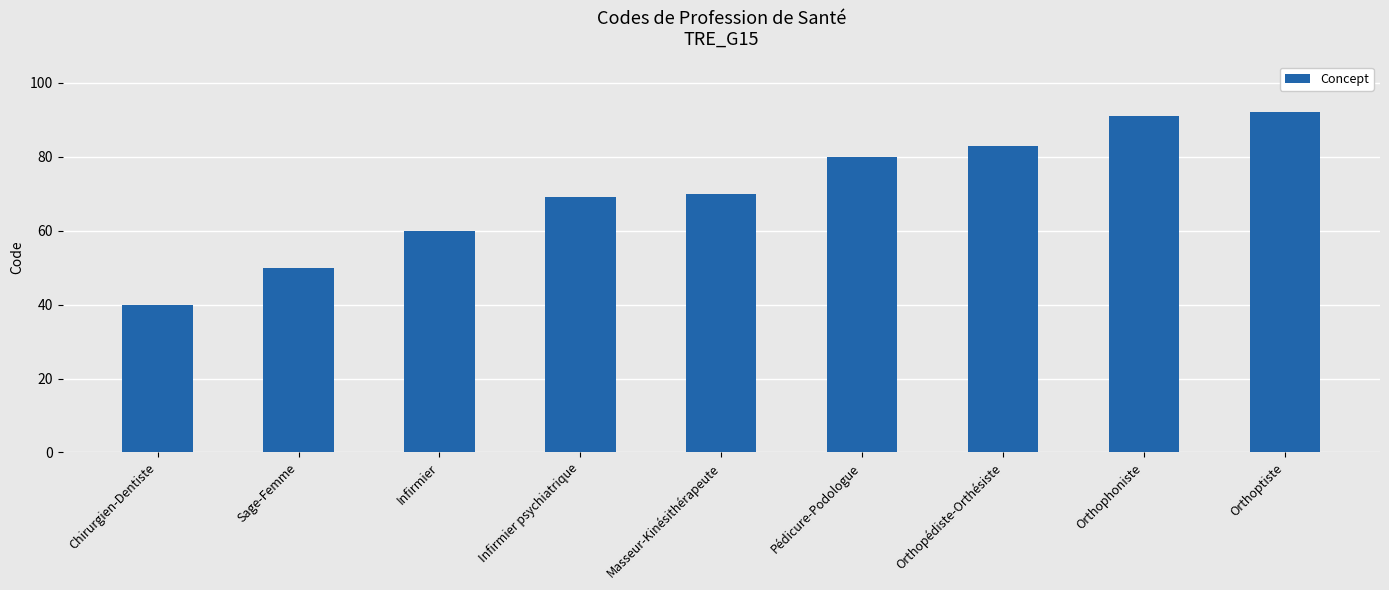

What is the ratio of the value at Orthoptiste to the value at Orthopédiste-Orthésiste?

1.1